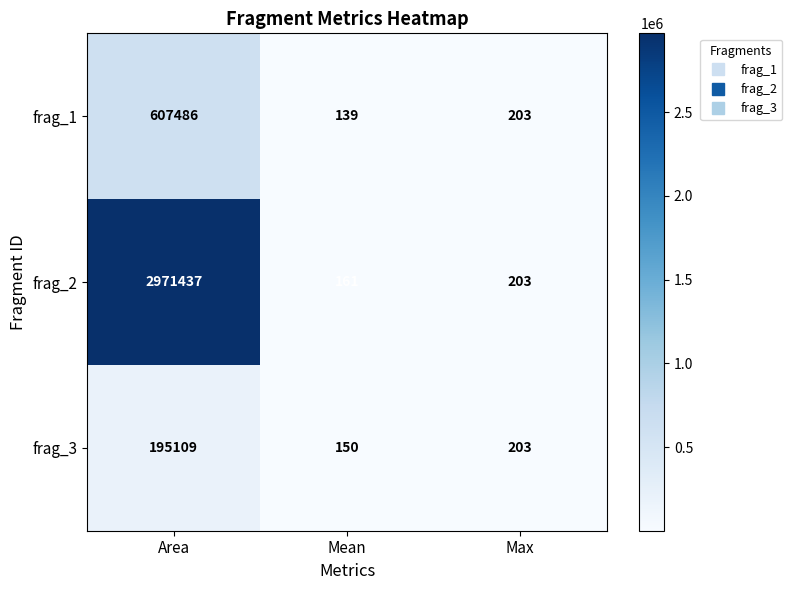

The value of frag_2 at Area is 2971437. True or false?

True